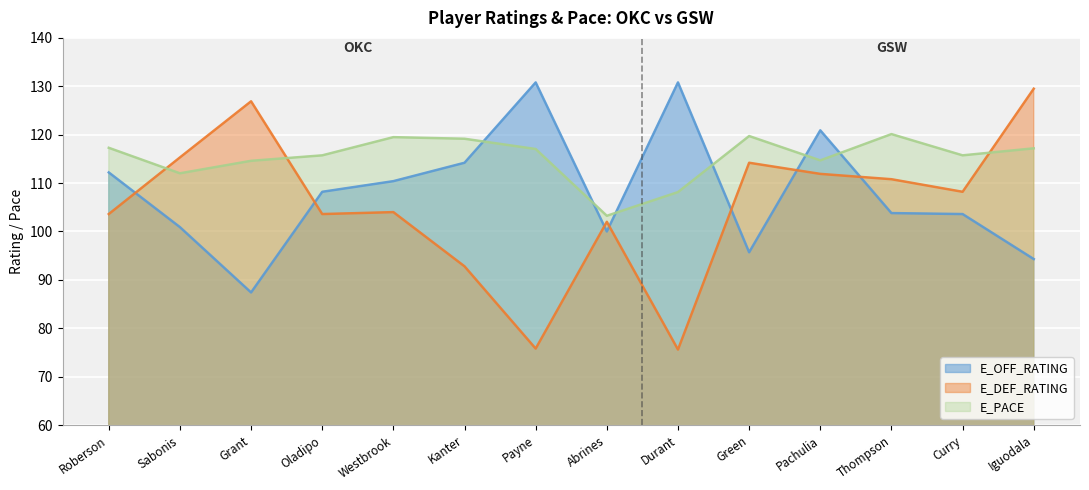

At which label does E_DEF_RATING first exceed 108?

Sabonis